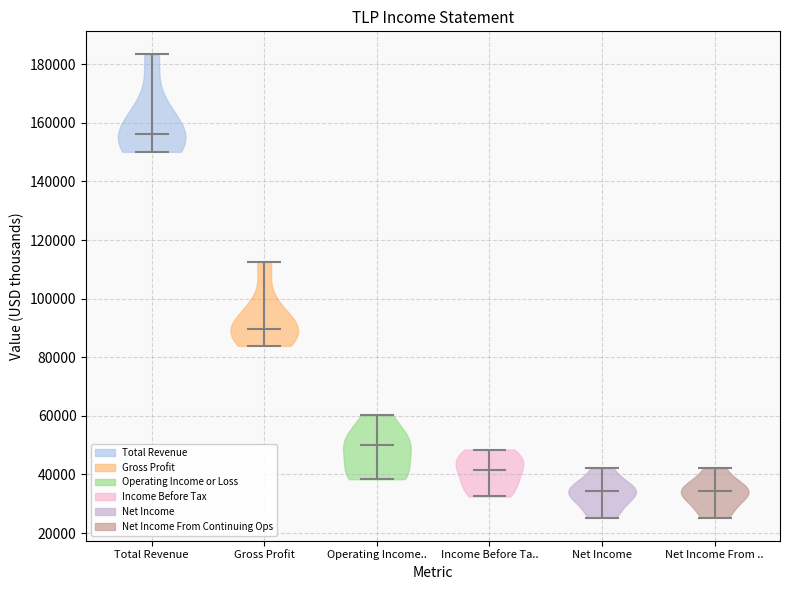

Which violin has the highest median line?

Total Revenue